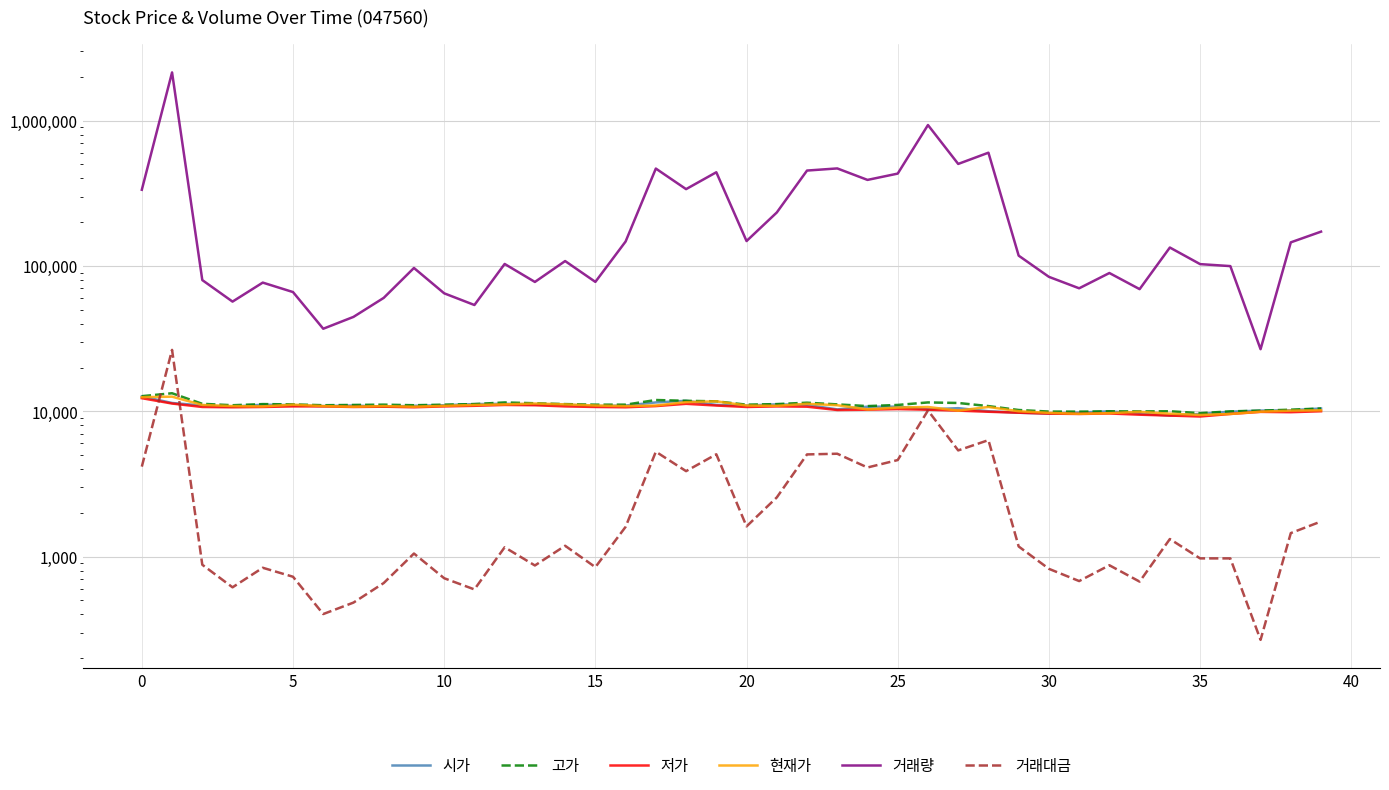

How many distinct data groups are displayed?

6